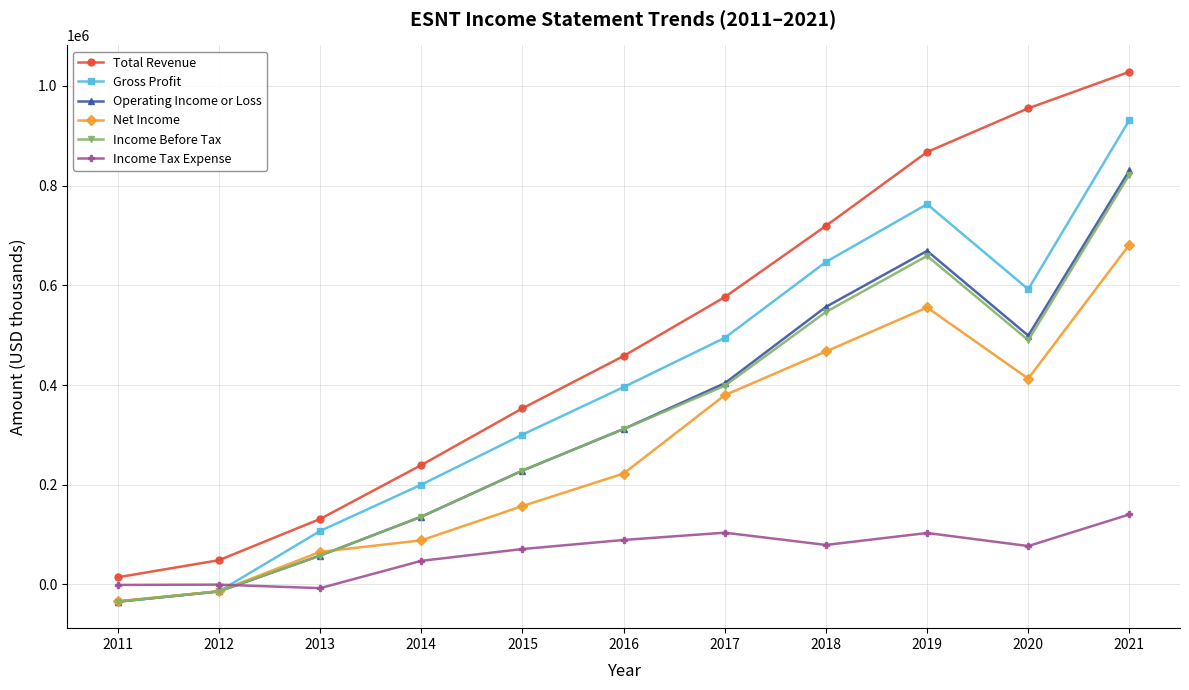

Is this an area chart (filled region under the line)?

No